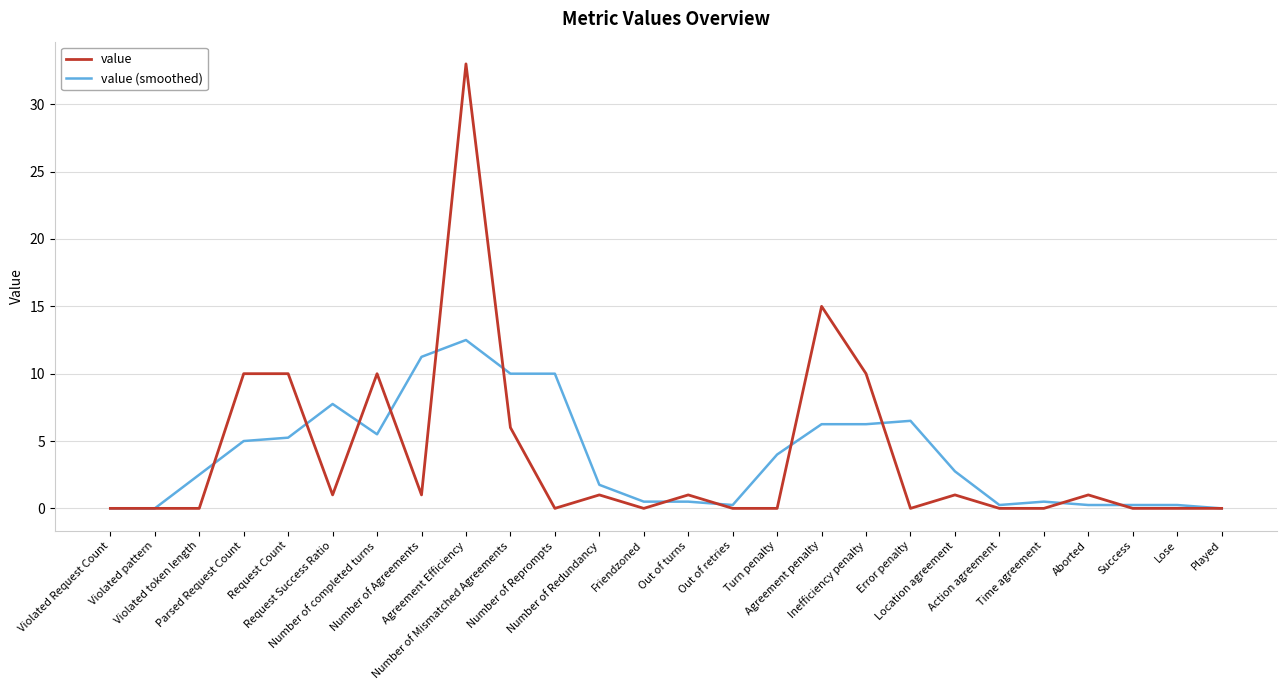

Which series has the widest spread of values?

value